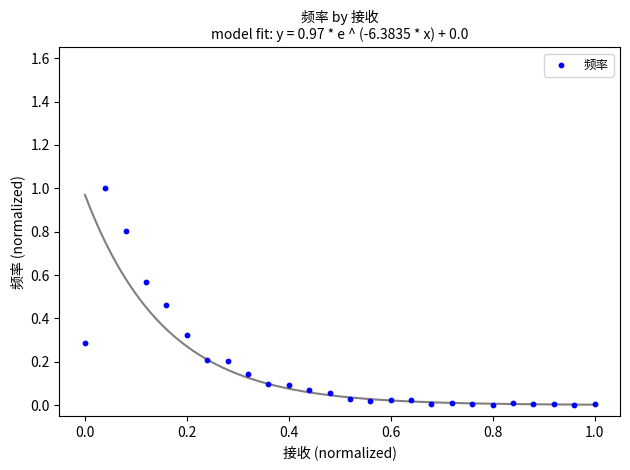

What is the range of Y values (max minus min)?

1.0